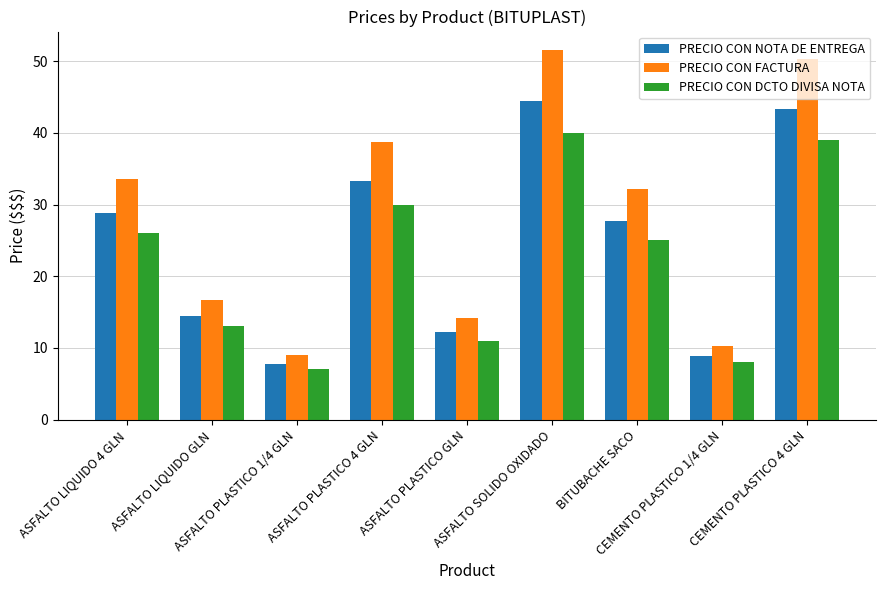

Reading right to left, transcribe all the data shown in this chart.

PRECIO CON NOTA DE ENTREGA: 43.3	8.9	27.8	44.4	12.2	33.3	7.8	14.4	28.9
PRECIO CON FACTURA: 50.3	10.3	32.2	51.6	14.2	38.7	9.0	16.8	33.5
PRECIO CON DCTO DIVISA NOTA: 39.0	8.0	25.0	40.0	11.0	30.0	7.0	13.0	26.0